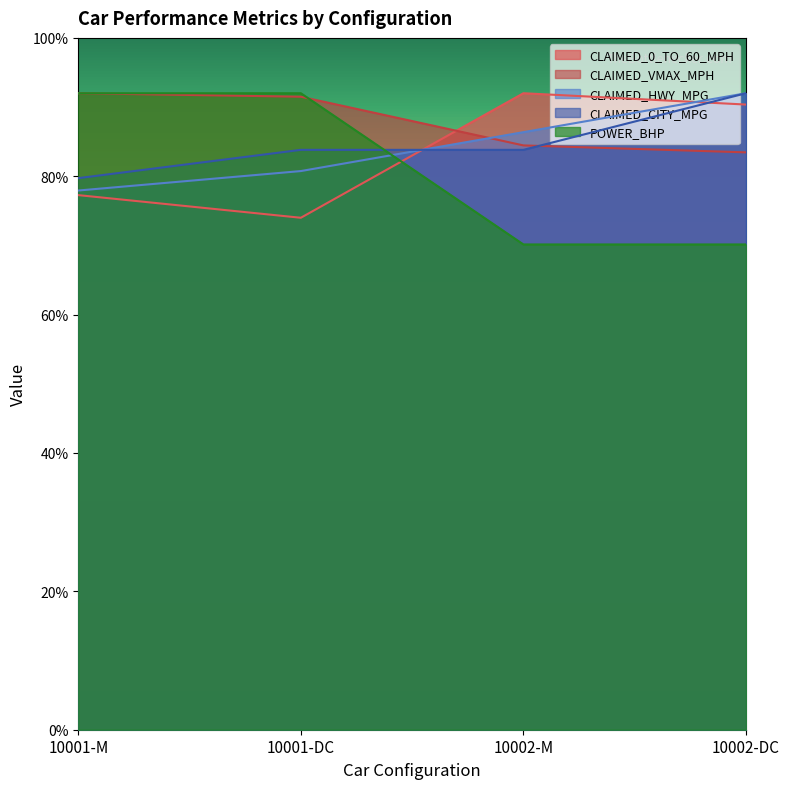

What is the sum of all CLAIMED_HWY_MPG values?

337.1